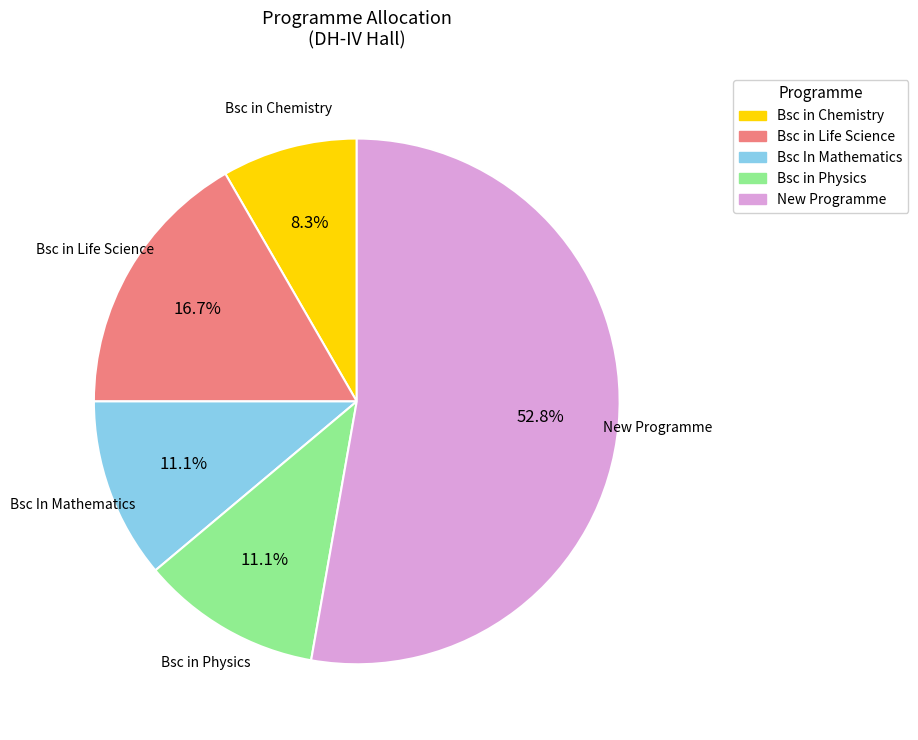

True or false: Bsc In Mathematics accounts for 11% of the total.

True